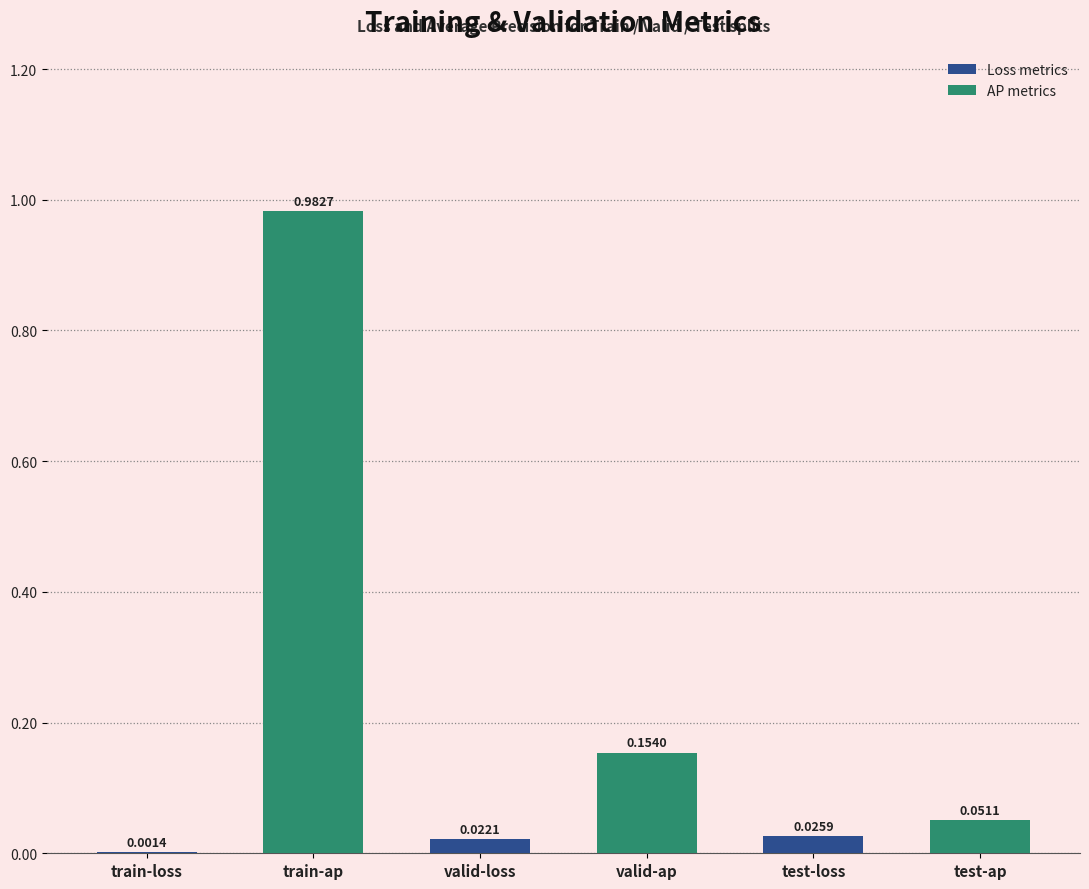

What is the sum of all values?

1.2